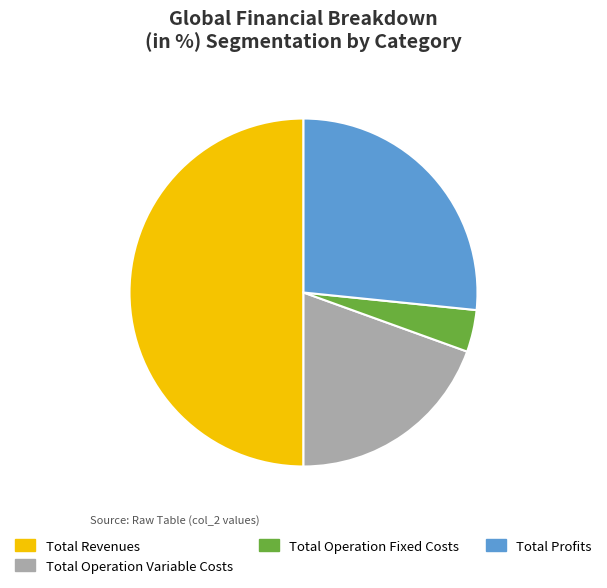

Approximately how many times larger is the value at Total Revenues compared to Total Operation Variable Costs?

2.6